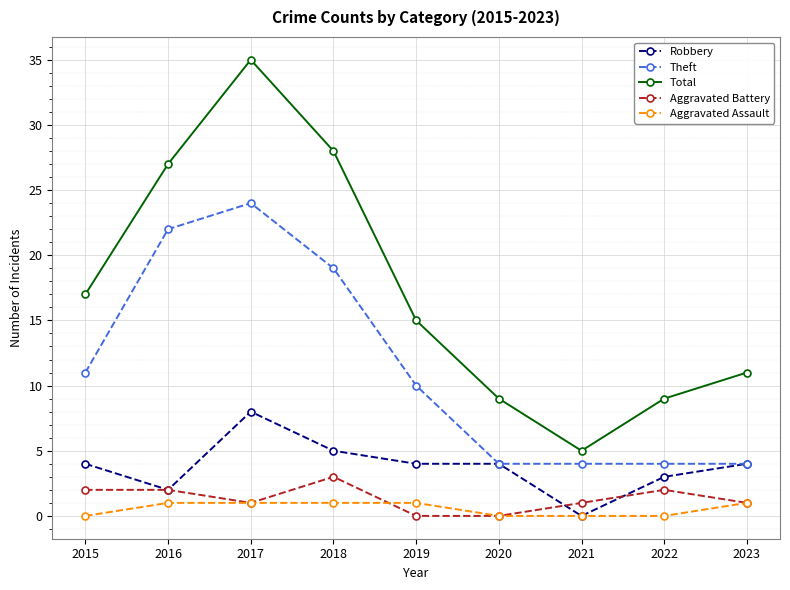

Reading left to right, transcribe all the data shown in this chart.

Robbery: 2015=4	2016=2	2017=8	2018=5	2019=4	2020=4	2021=0	2022=3	2023=4
Theft: 2015=11	2016=22	2017=24	2018=19	2019=10	2020=4	2021=4	2022=4	2023=4
Total: 2015=17	2016=27	2017=35	2018=28	2019=15	2020=9	2021=5	2022=9	2023=11
Aggravated Battery: 2015=2	2016=2	2017=1	2018=3	2019=0	2020=0	2021=1	2022=2	2023=1
Aggravated Assault: 2015=0	2016=1	2017=1	2018=1	2019=1	2020=0	2021=0	2022=0	2023=1